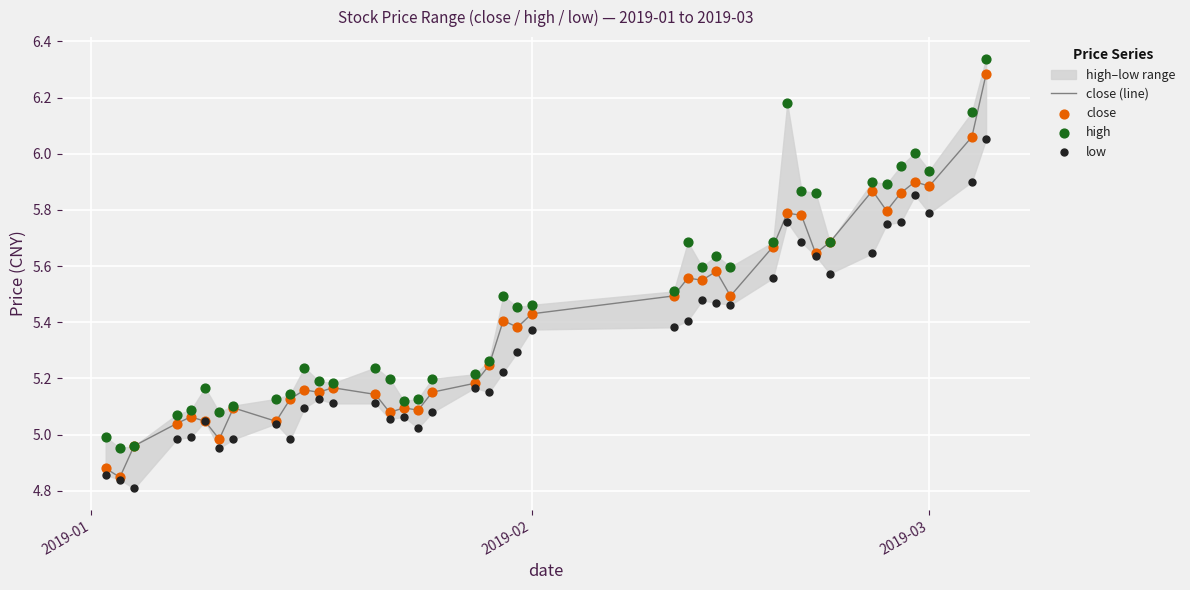

Which series has the largest total across all categories?

high